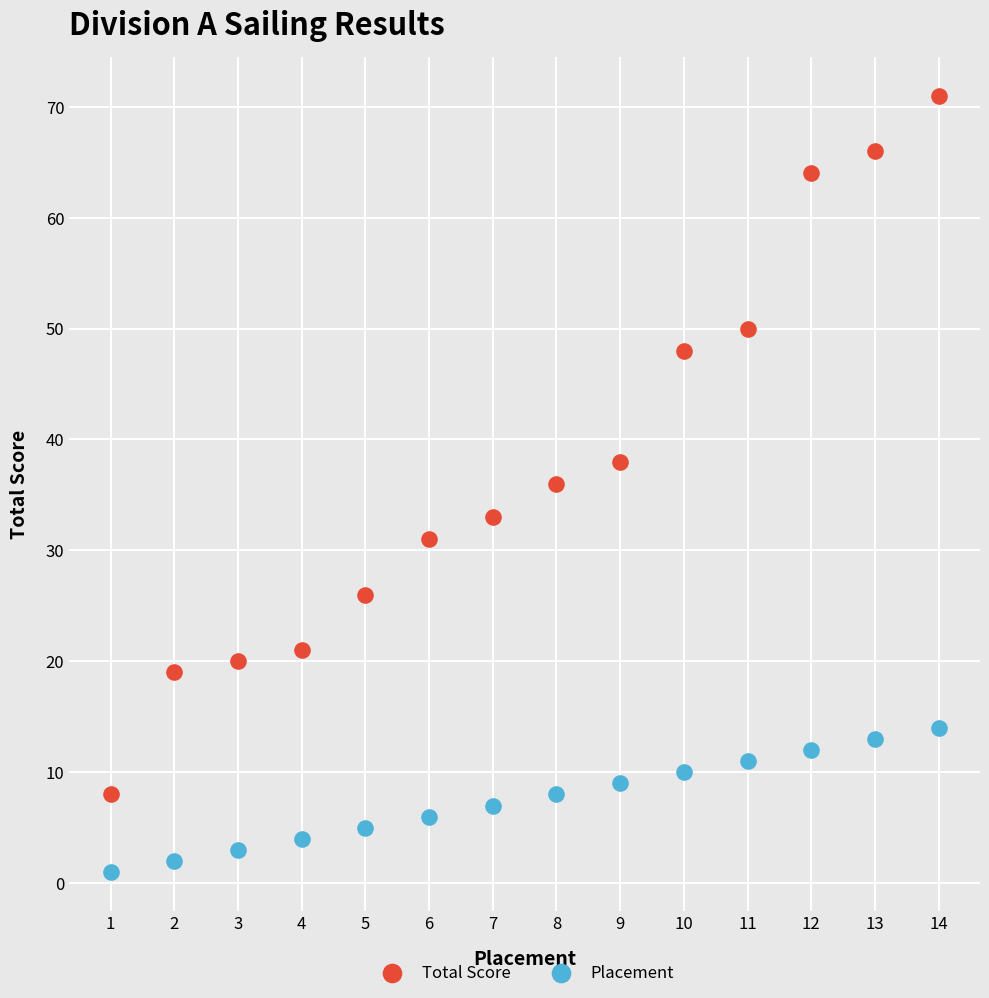

Which series reaches the minimum Y coordinate?

Placement